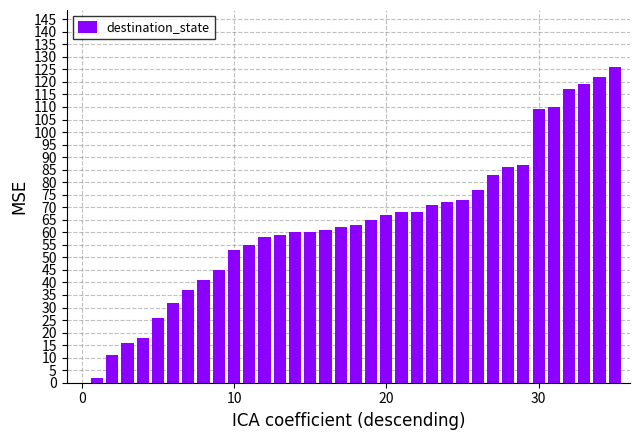

What is the sum of all values?

2279